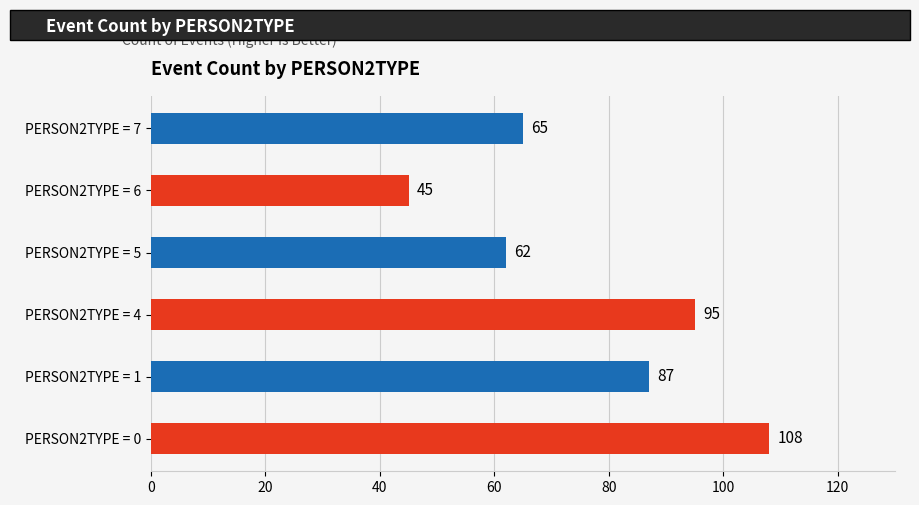

What is the ratio of the value at PERSON2TYPE = 6 to the value at PERSON2TYPE = 7?

0.7